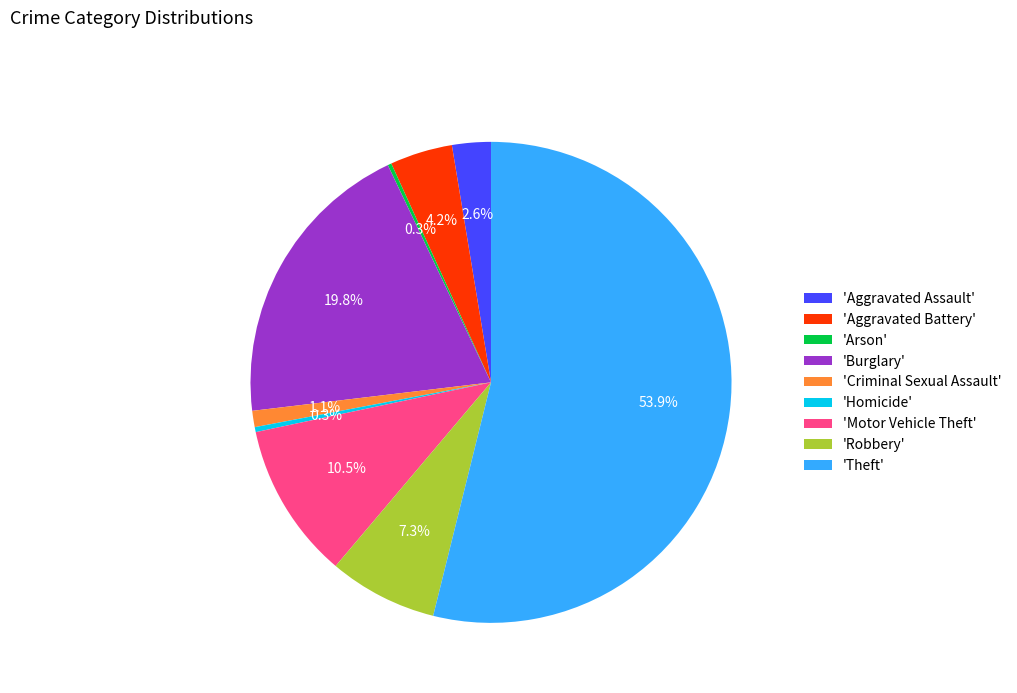

How much of the chart is everything except 'Homicide'?

99.7%